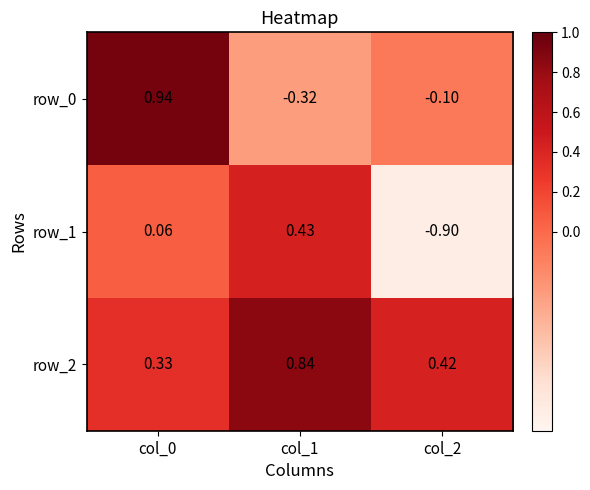

Is the value of row_2 at col_2 greater than the value of row_0 at col_1?

Yes